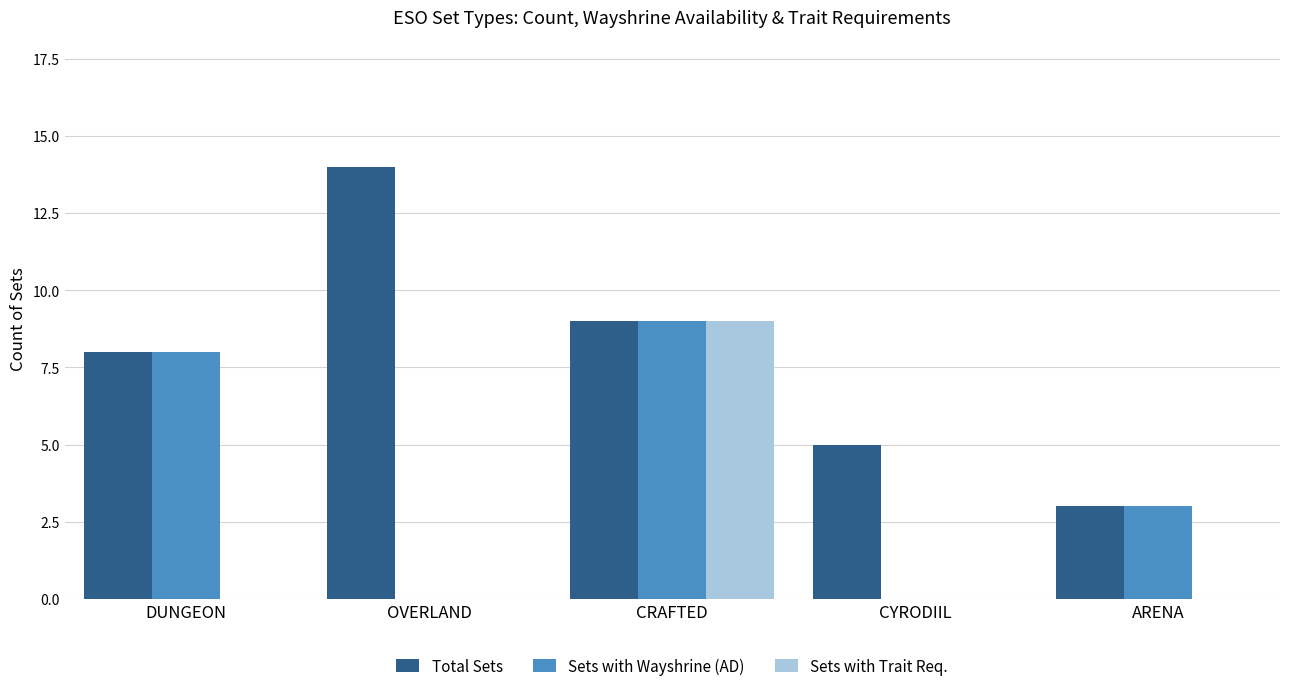

What is the greatest value displayed?

14